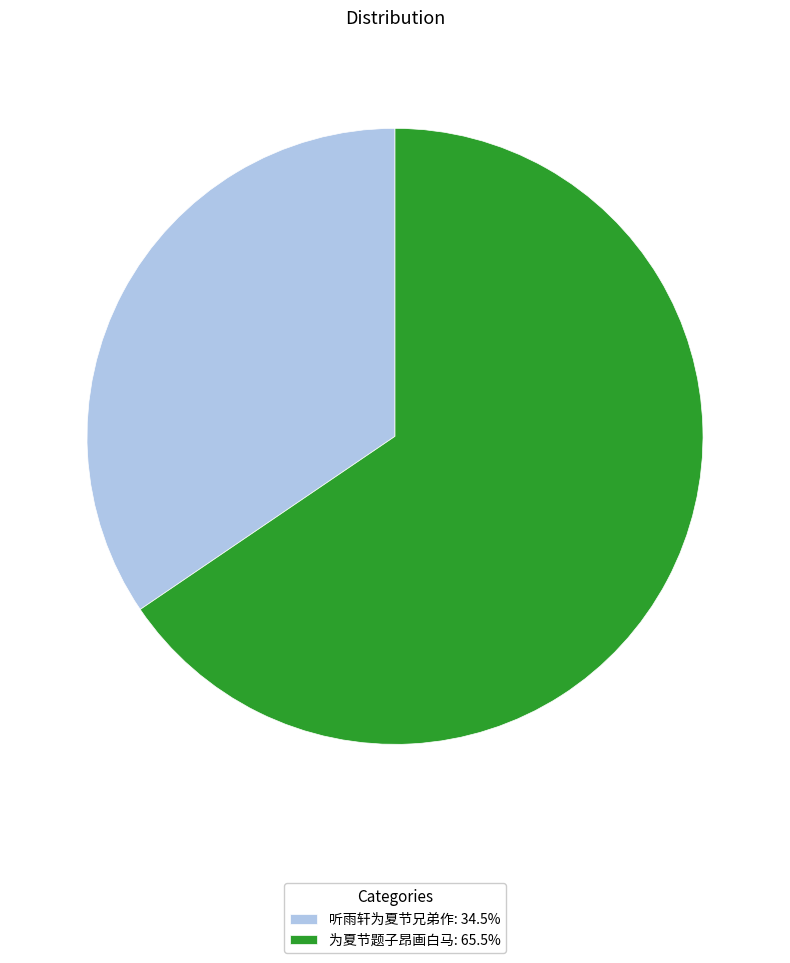

Is there any slice that represents more than half of the pie?

Yes